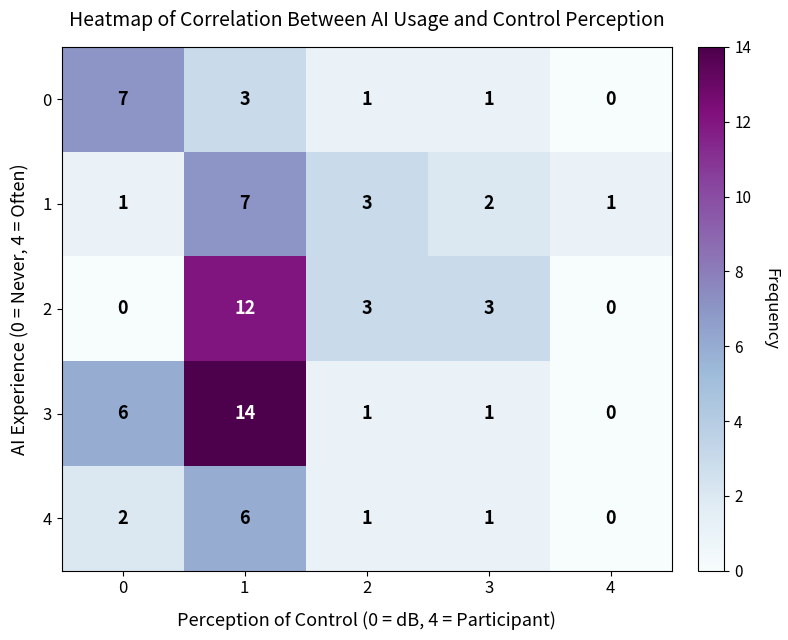

What is the spread (max minus min) of values at 0?

7